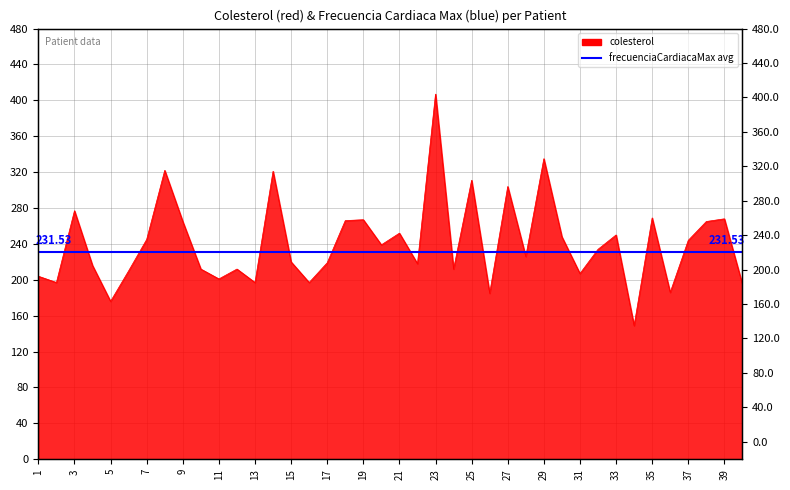

What is the difference between the values at 32 and 11?

33